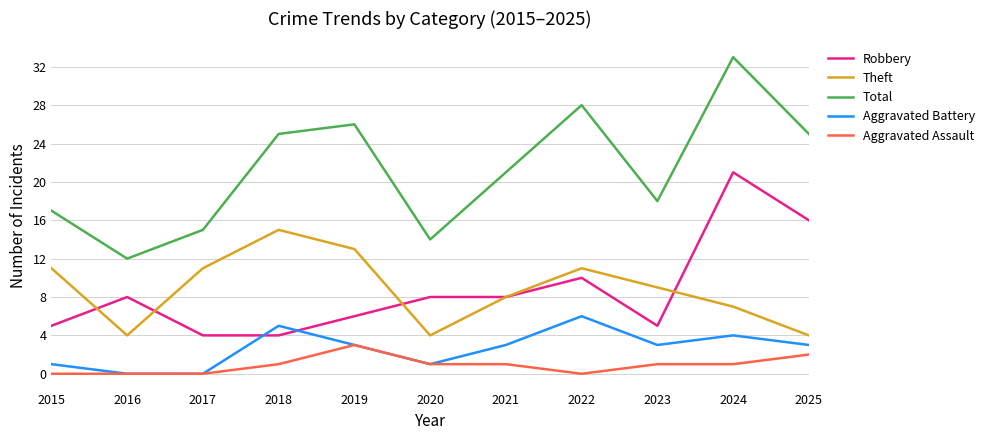

How many lines are shown in the chart?

5